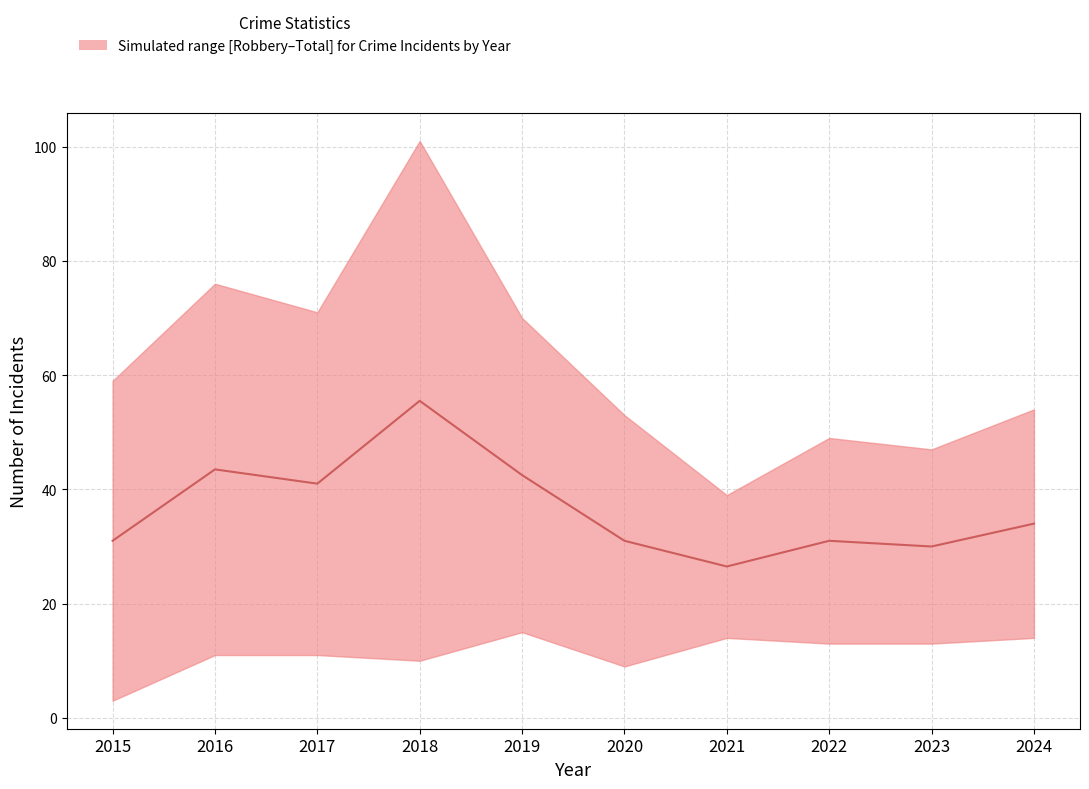

Reading left to right, extract all data points from this chart.

2015=31.0	2016=43.5	2017=41.0	2018=55.5	2019=42.5	2020=31.0	2021=26.5	2022=31.0	2023=30.0	2024=34.0